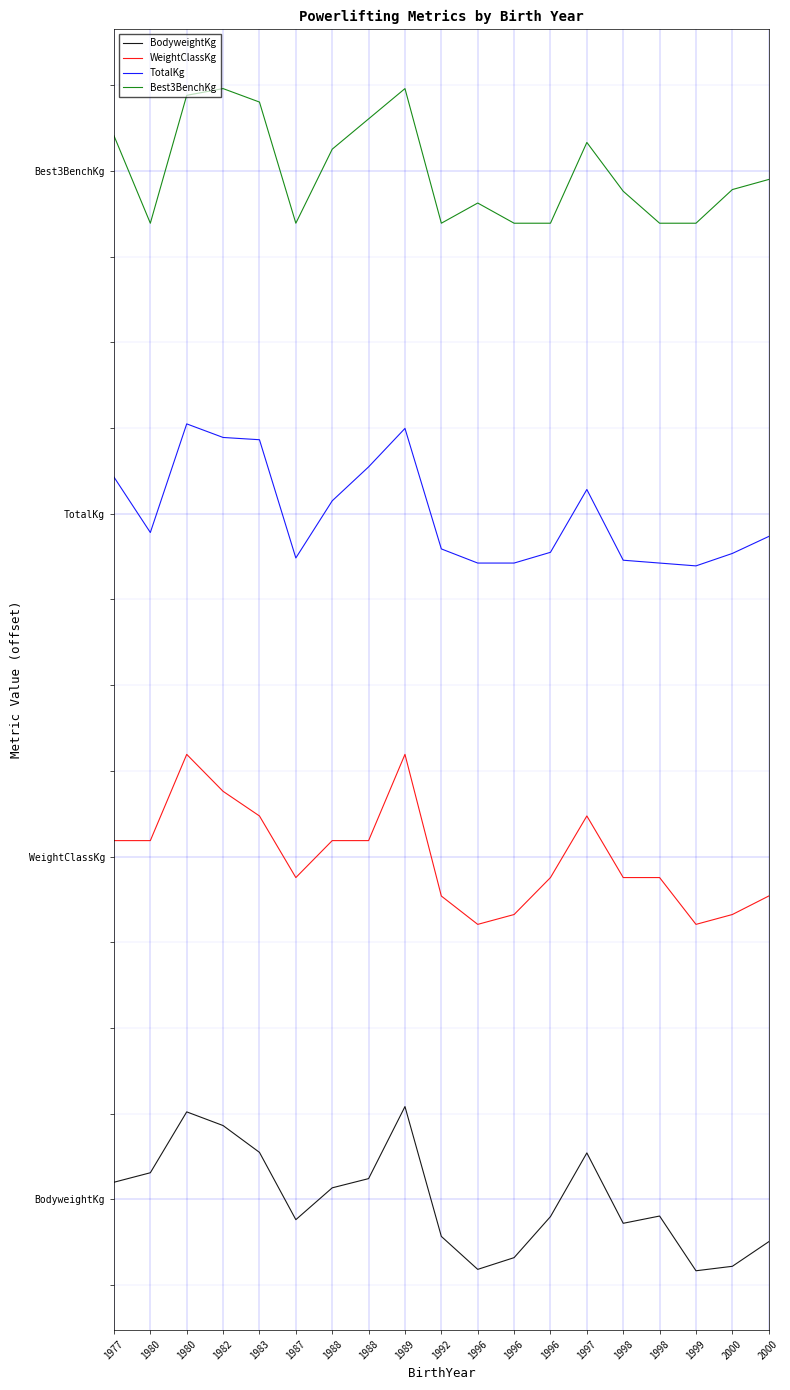

Rank the categories by WeightClassKg value from highest to lowest.

1980, 1989, 1982, 1983, 1997, 1977, 1980, 1988, 1988, 1987, 1996, 1998, 1998, 1992, 2000, 1996, 2000, 1996, 1999